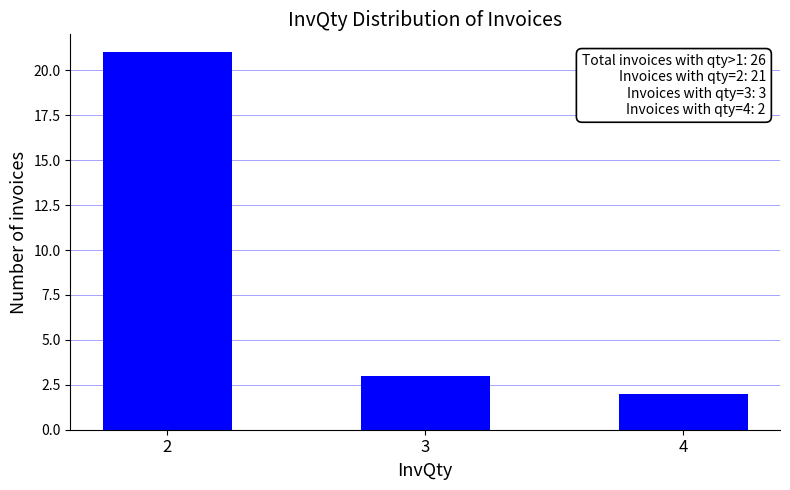

At which category does the chart reach its peak across all series?

2